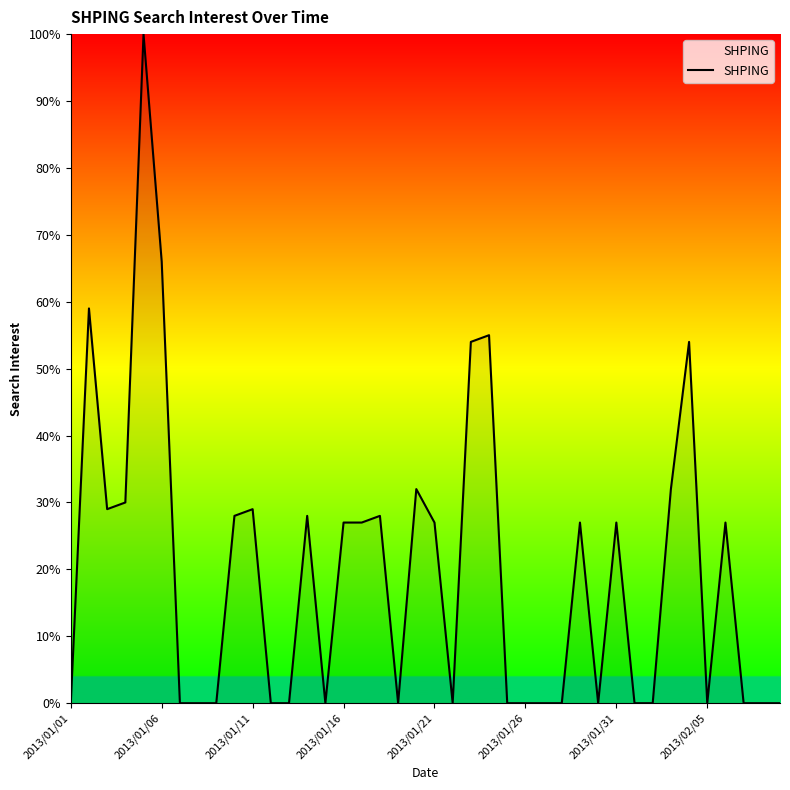

What is the greatest value displayed?

100